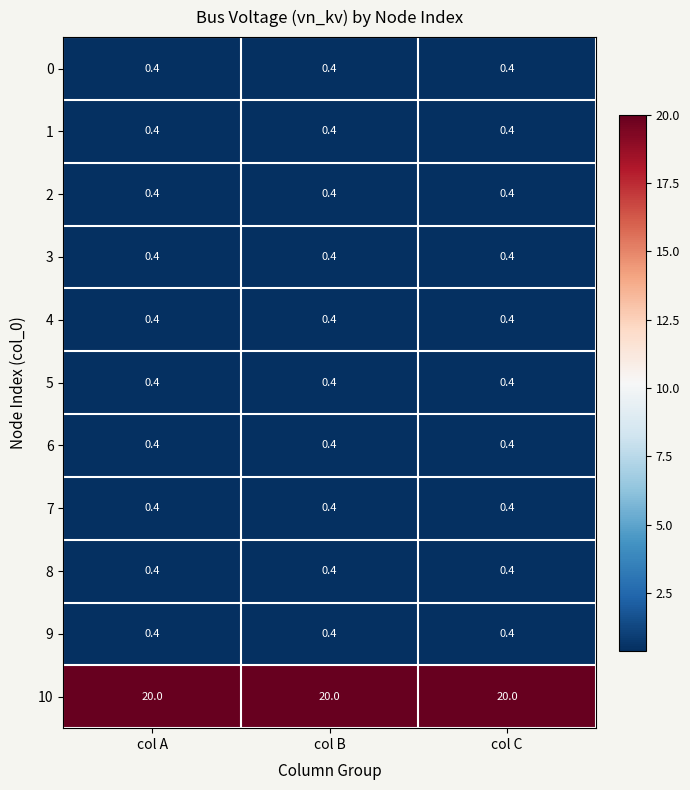

What is the minimum value shown in the chart?

0.4